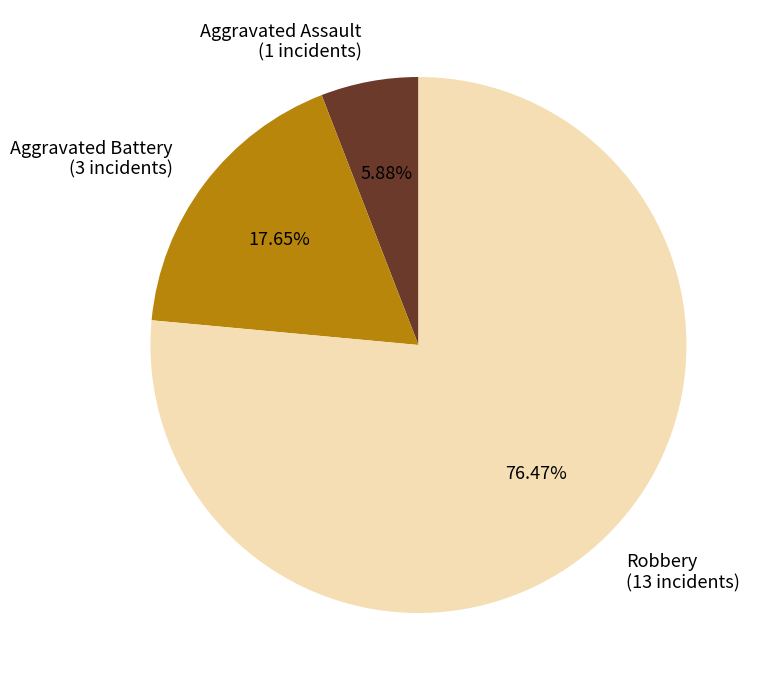

Is it true that Aggravated Assault is 1% of the pie?

False